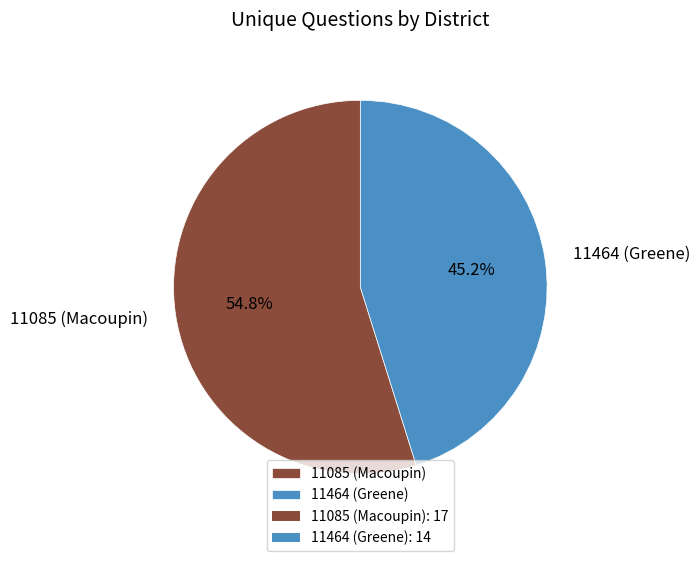

To the nearest percent, what is the average slice percentage?

50%